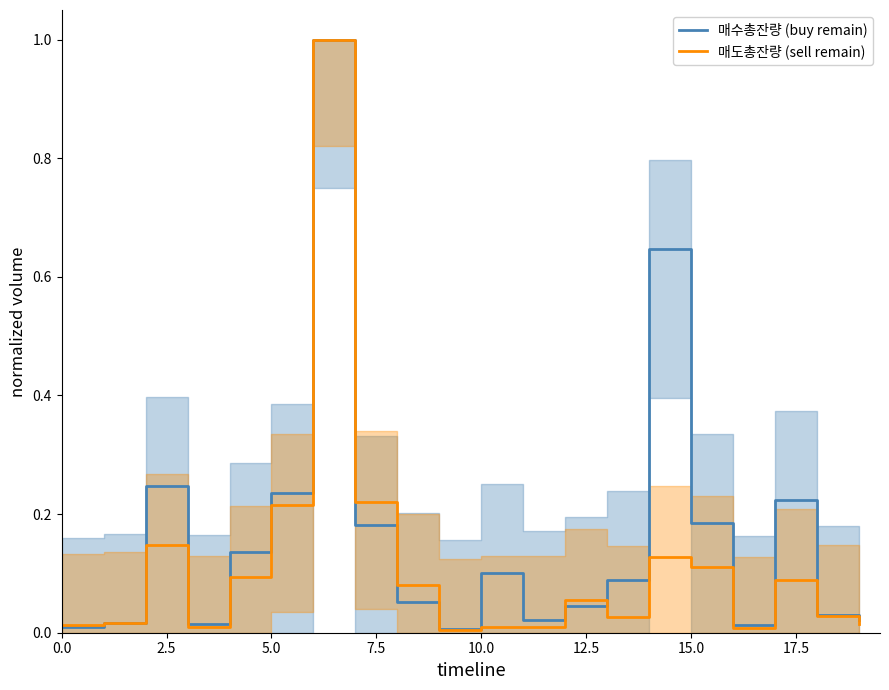

What is the average value of the 매도총잔량 (sell remain) series?

0.1